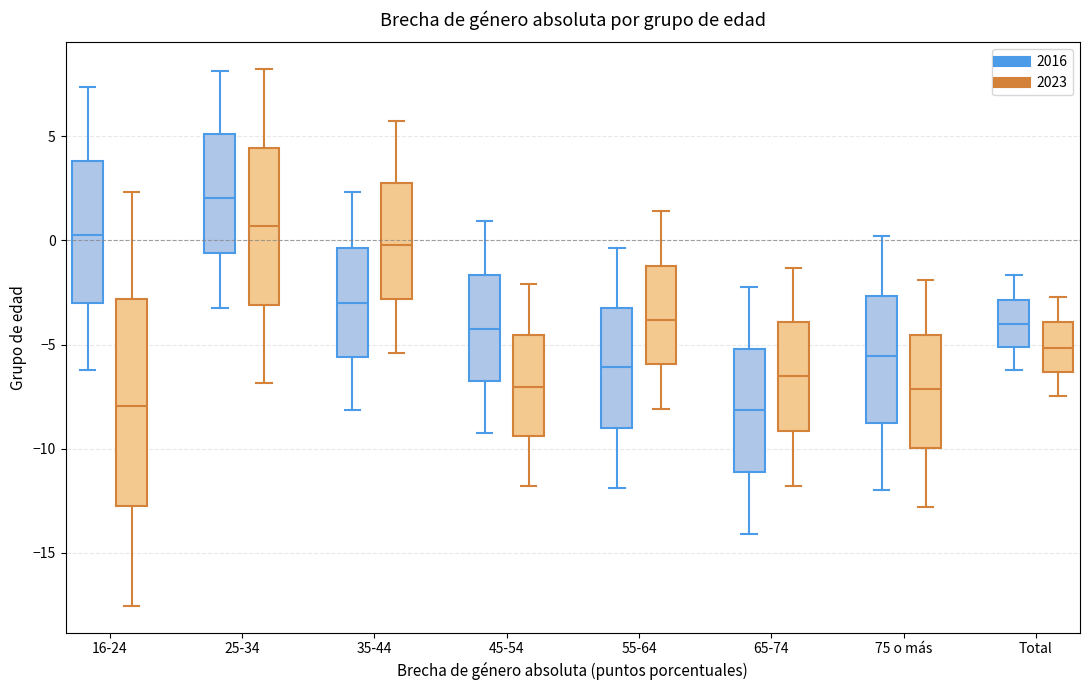

Which box's median line is the highest?

25-34 (2016)